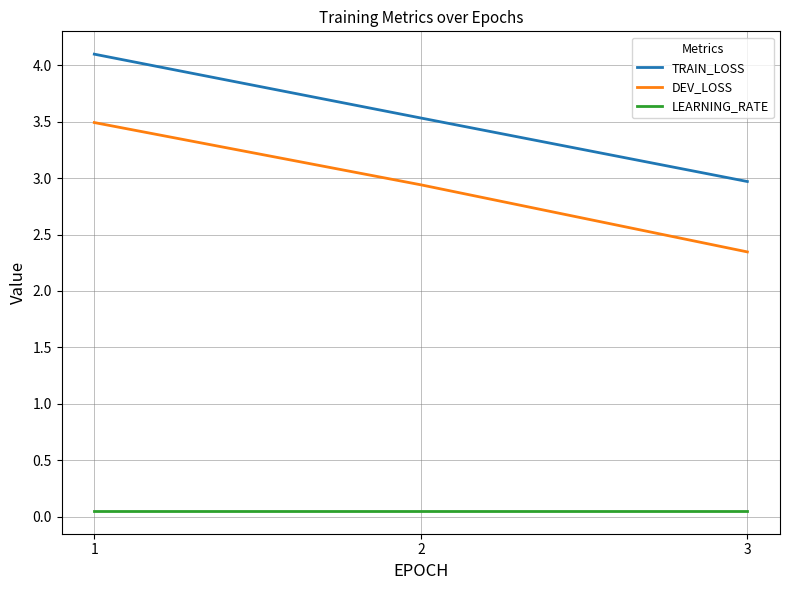

Between 1 and 2, which series saw the biggest shift?

TRAIN_LOSS